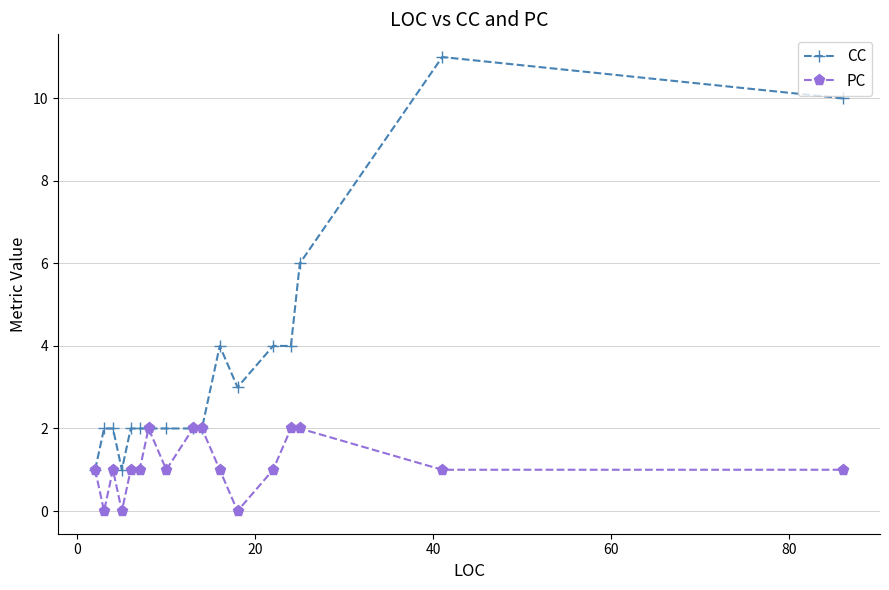

How many lines are shown in the chart?

2